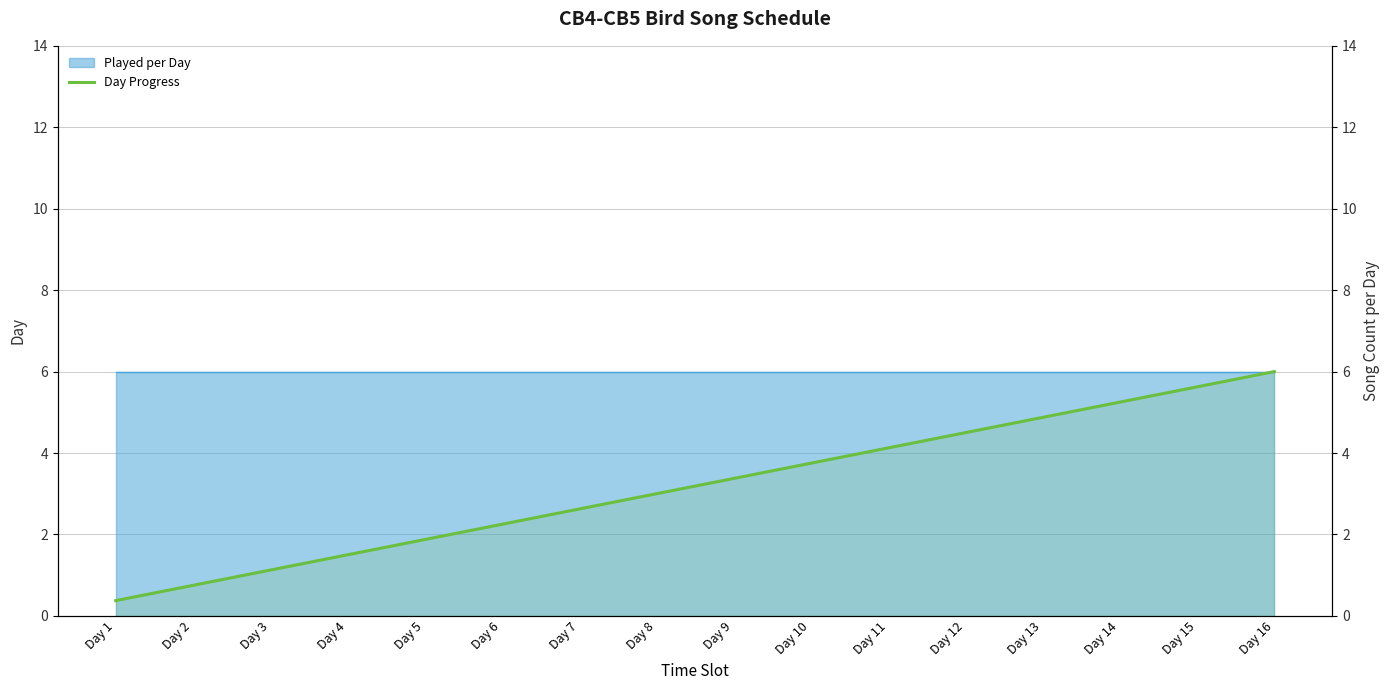

What is the minimum value shown in the chart?

0.4